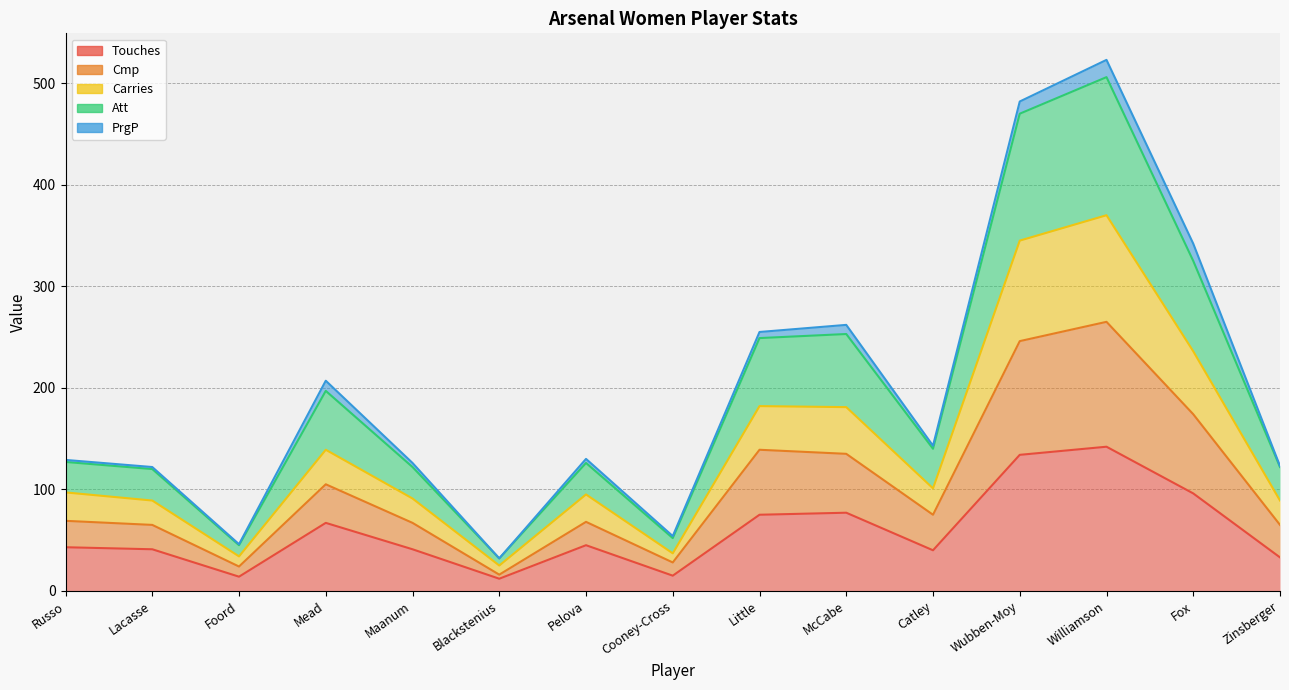

What is the label of the 4th point from the right?

Wubben-Moy